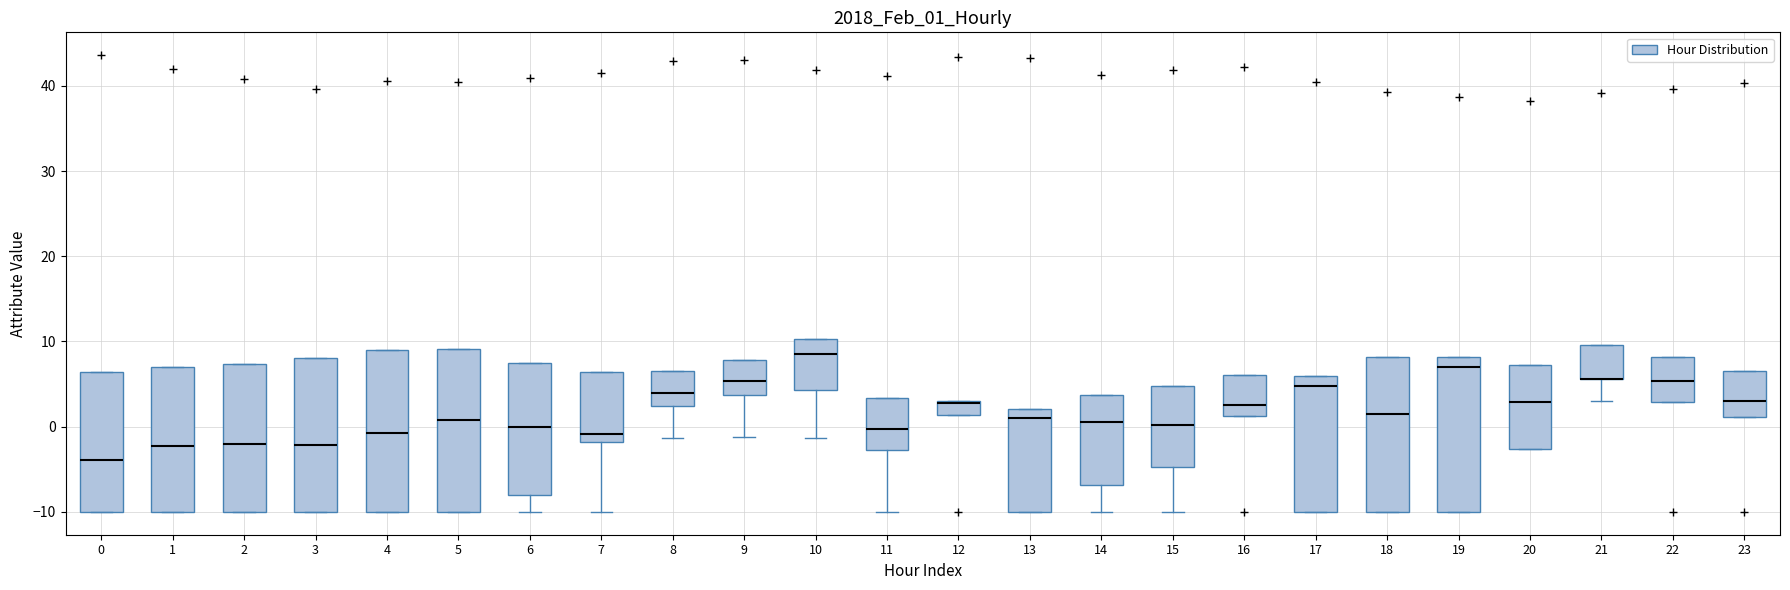

Where does the median line of the box at x = 0 sit on the y-axis? The values are not printed on the chart, so give them approximately, as read against the axis.

-4